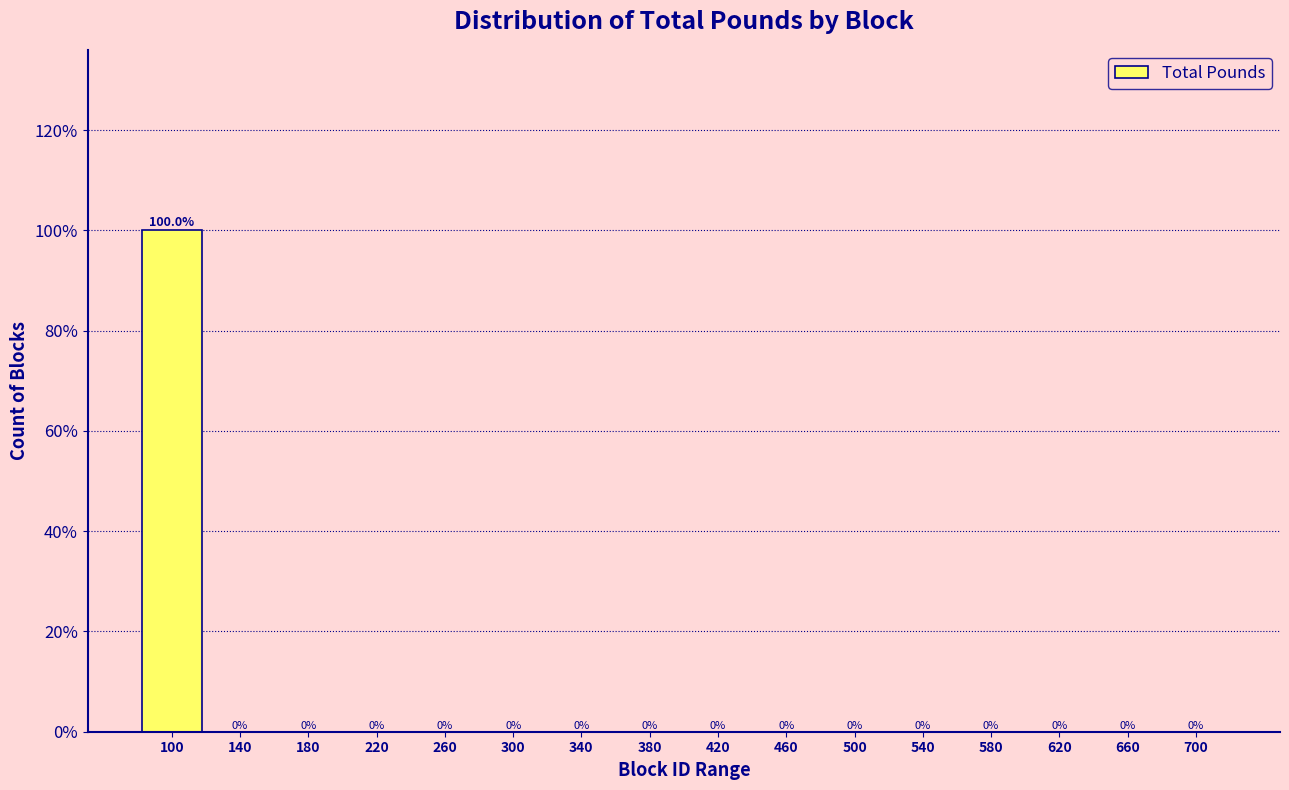

Reading left to right, list all the values displayed in this chart.

100=100	140=0	180=0	220=0	260=0	300=0	340=0	380=0	420=0	460=0	500=0	540=0	580=0	620=0	660=0	700=0